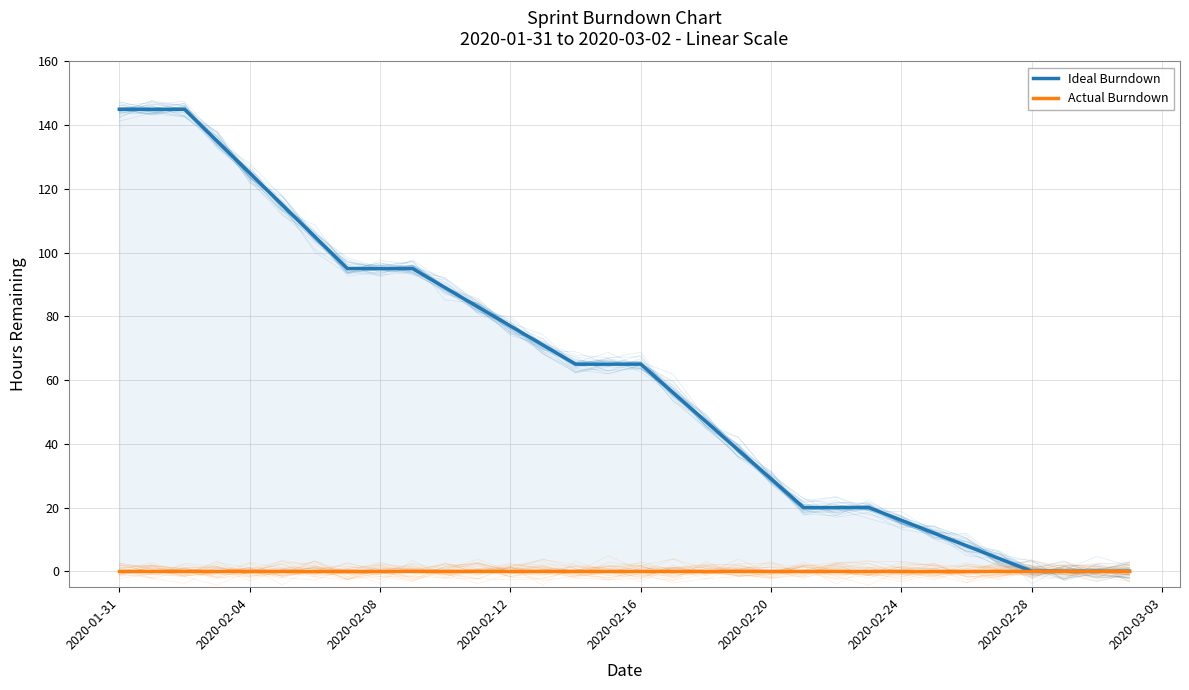

How many series are shown in this chart?

2